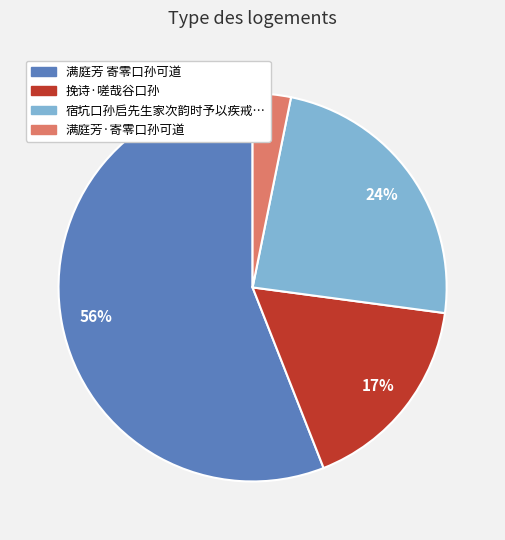

Does any single category account for the majority?

Yes